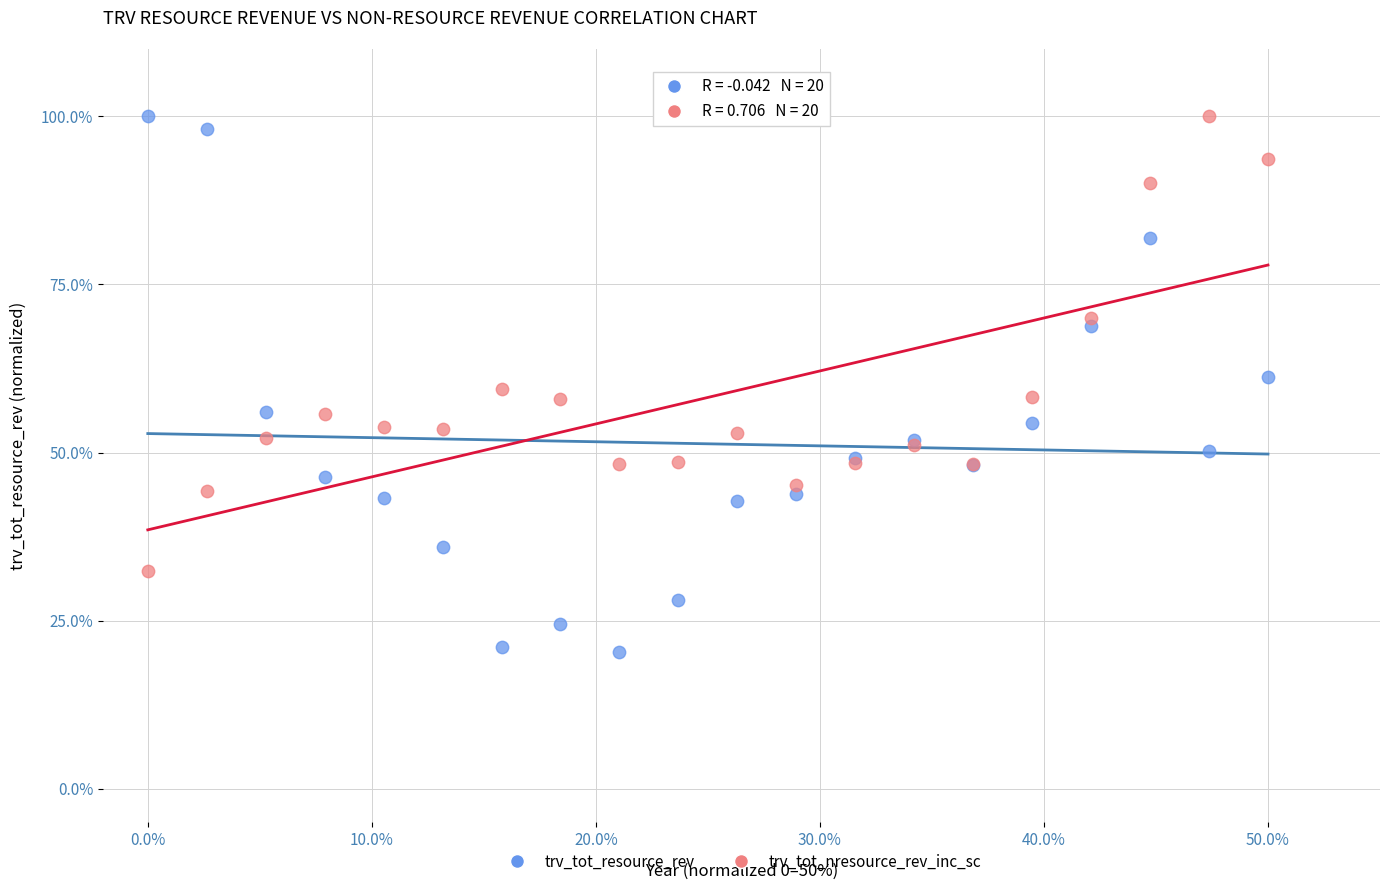

In the trv_tot_nresource_rev_inc_sc series, what Y value is closest to 66?

69.9